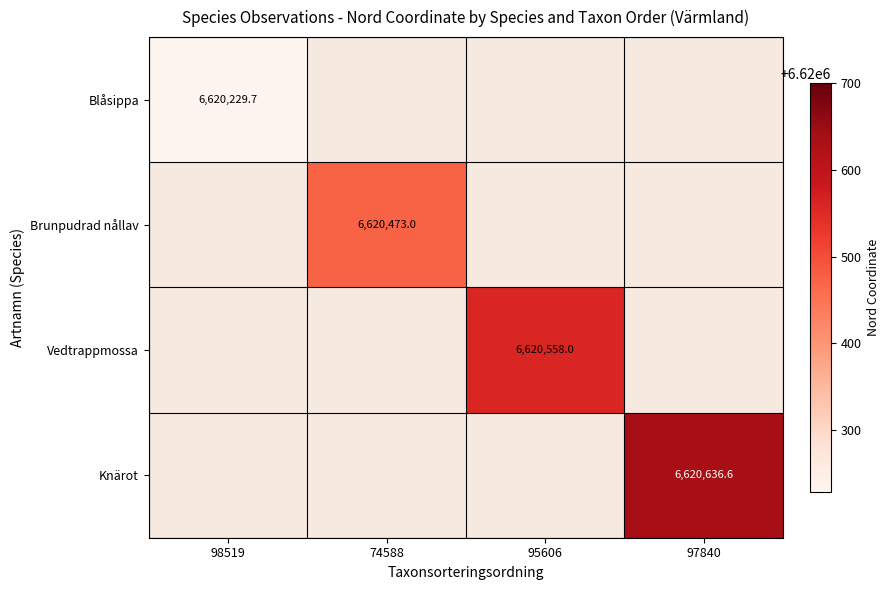

Is the value of Blåsippa at 98519 greater than the value of Brunpudrad nållav at 74588?

No